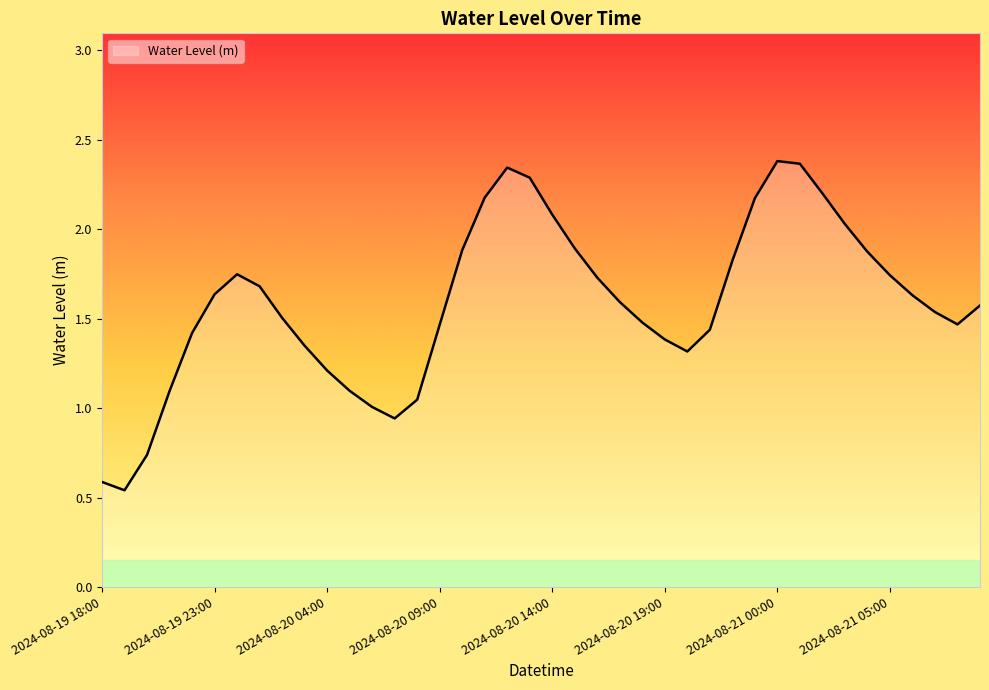

What is the difference between the second highest and minimum values?

1.8